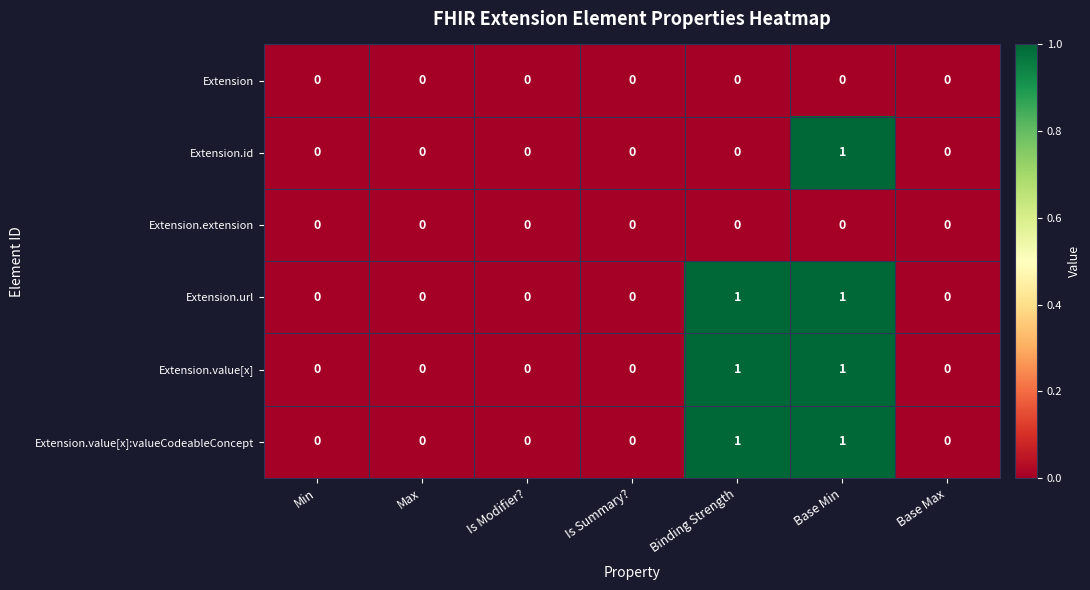

How many Extension.value[x] values are between 0 and 1?

7